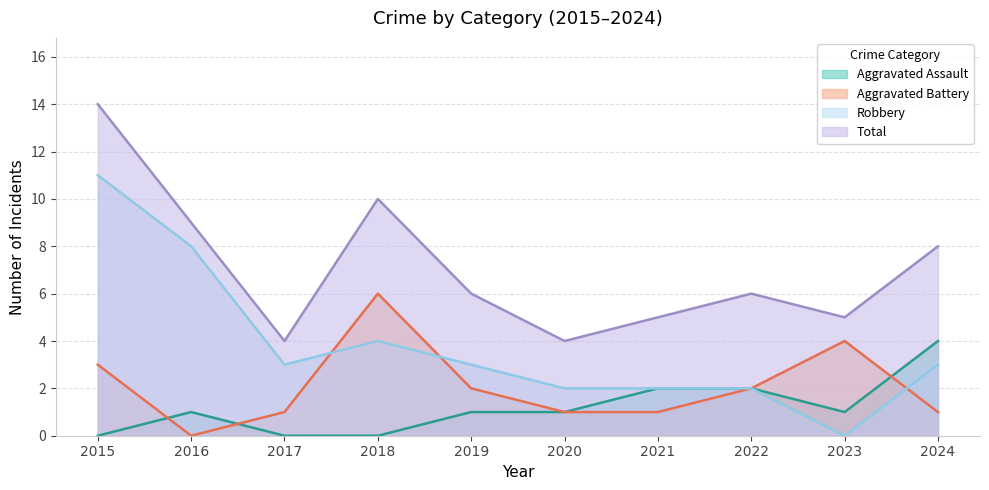

Reading right to left, extract all data points from this chart.

Aggravated Assault: 4	1	2	2	1	1	0	0	1	0
Aggravated Battery: 1	4	2	1	1	2	6	1	0	3
Robbery: 3	0	2	2	2	3	4	3	8	11
Total: 8	5	6	5	4	6	10	4	9	14